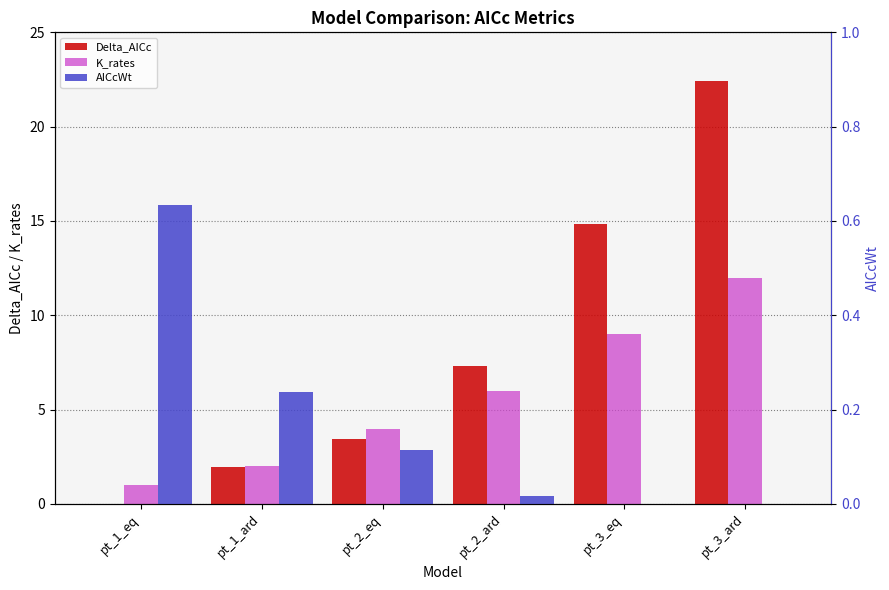

Which series changed the most between pt_1_ard and pt_2_ard?

Delta_AICc